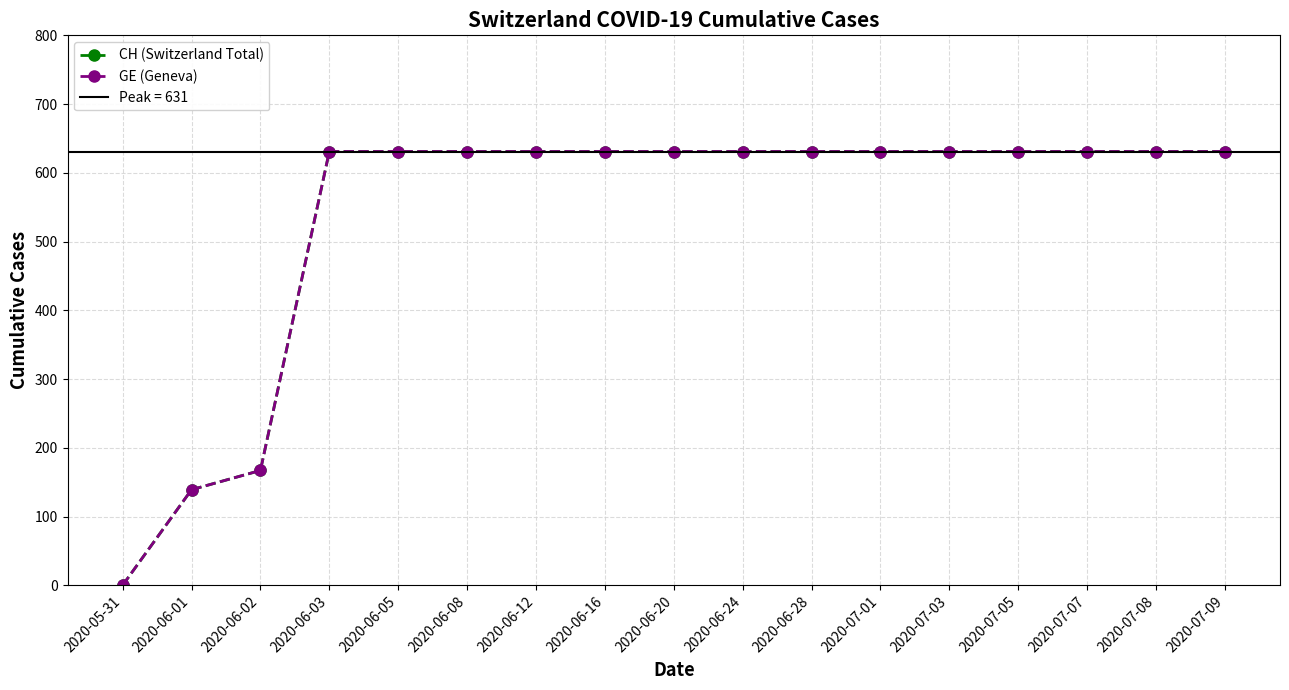

What value does the CH (Switzerland Total) series have at 2020-07-01?

631